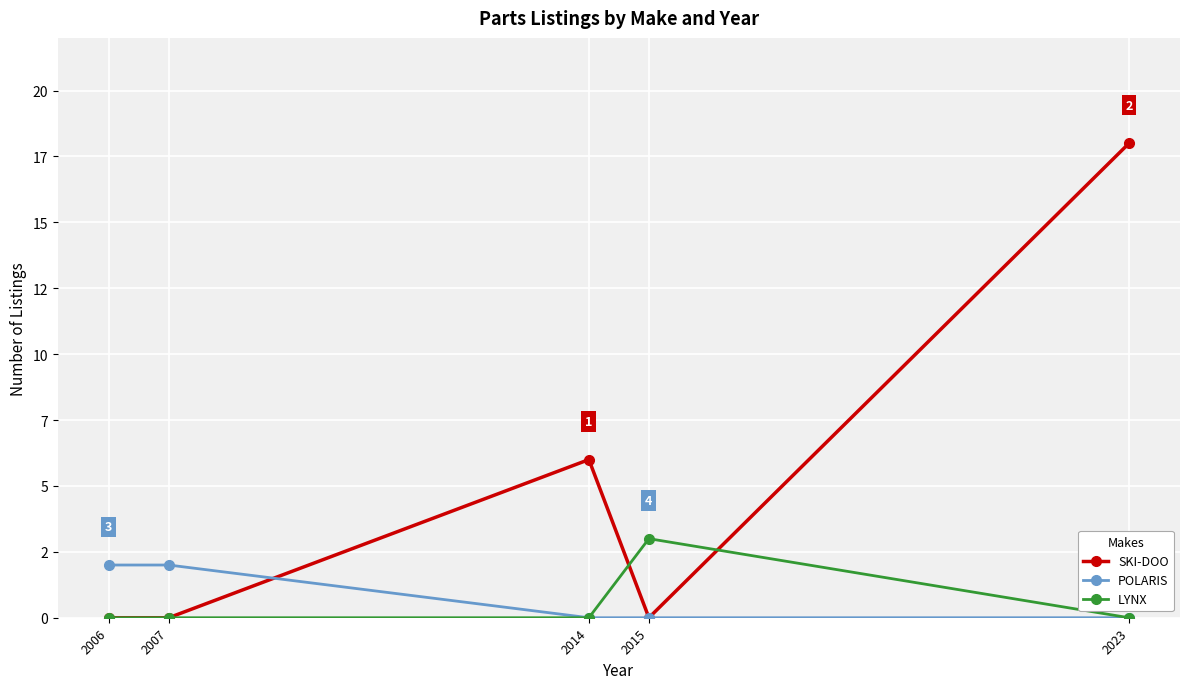

At 2014, list the series in order from largest to smallest.

SKI-DOO, POLARIS, LYNX